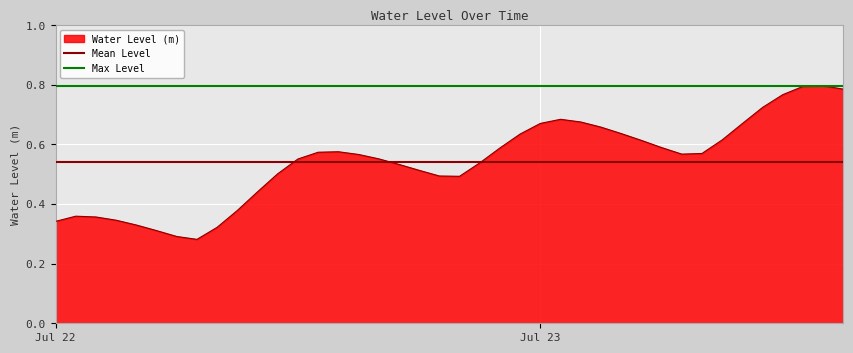

Count the values in the range 0 to 1.

40